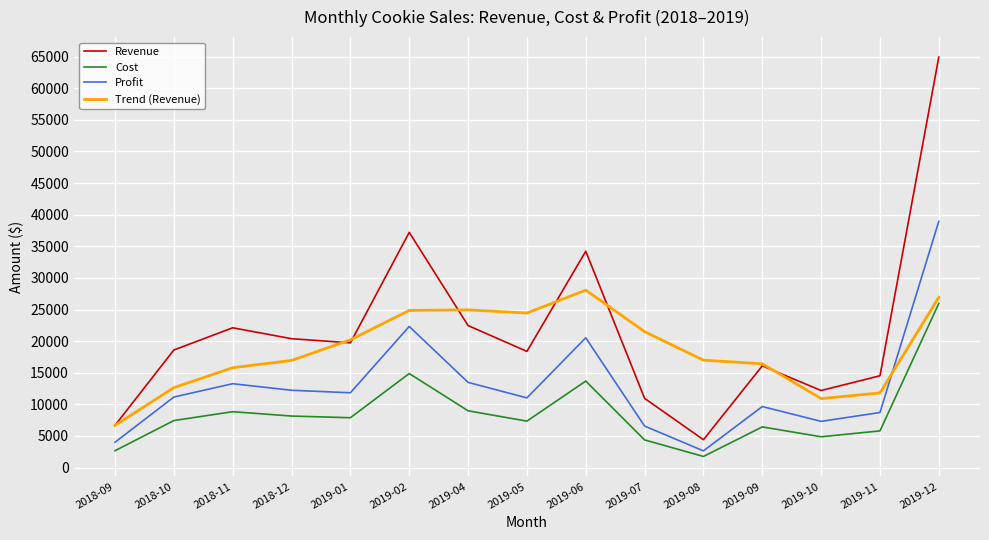

At which label does Trend (Revenue) reach its minimum?

2018-09